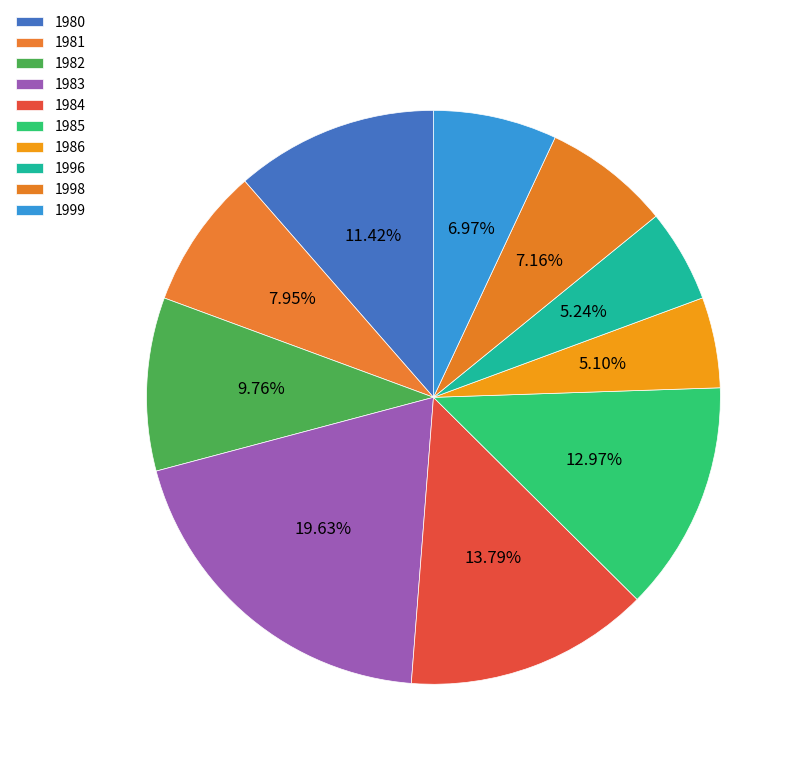

True or false: 1996 accounts for 1% of the total.

False